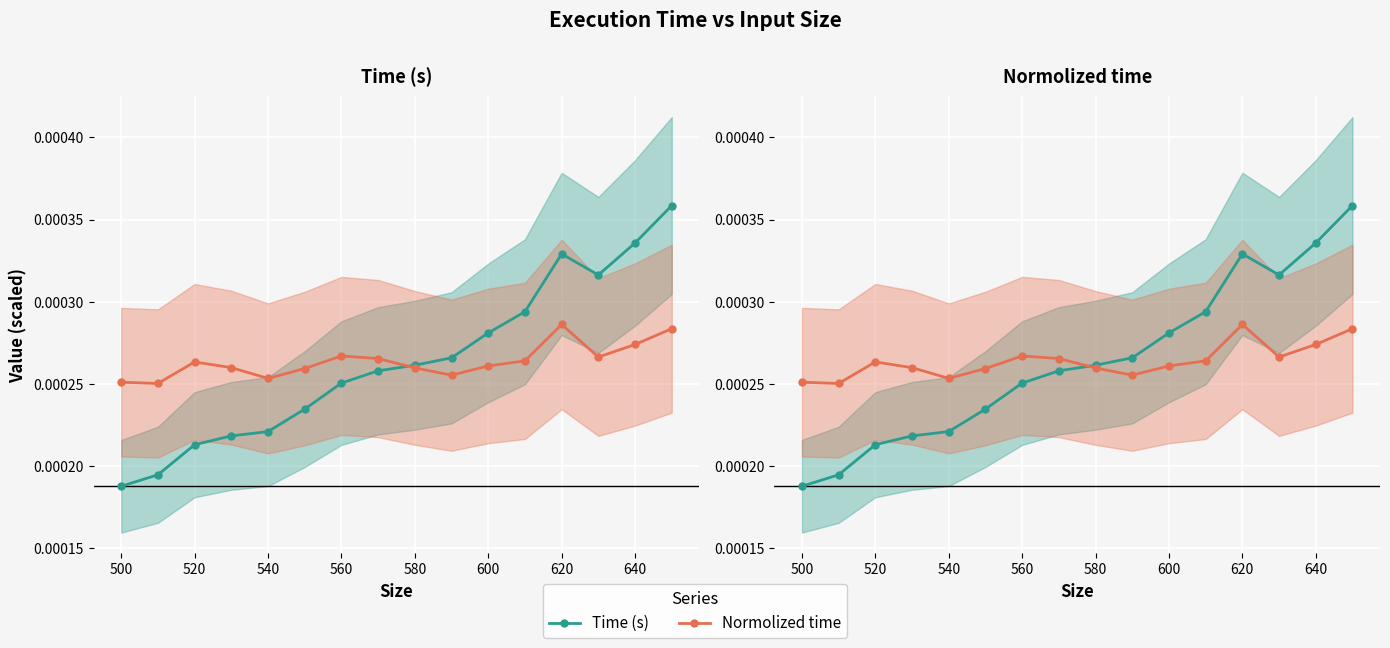

In Normolized time, how many points are lower than both neighbors (excluding endpoints)?

4